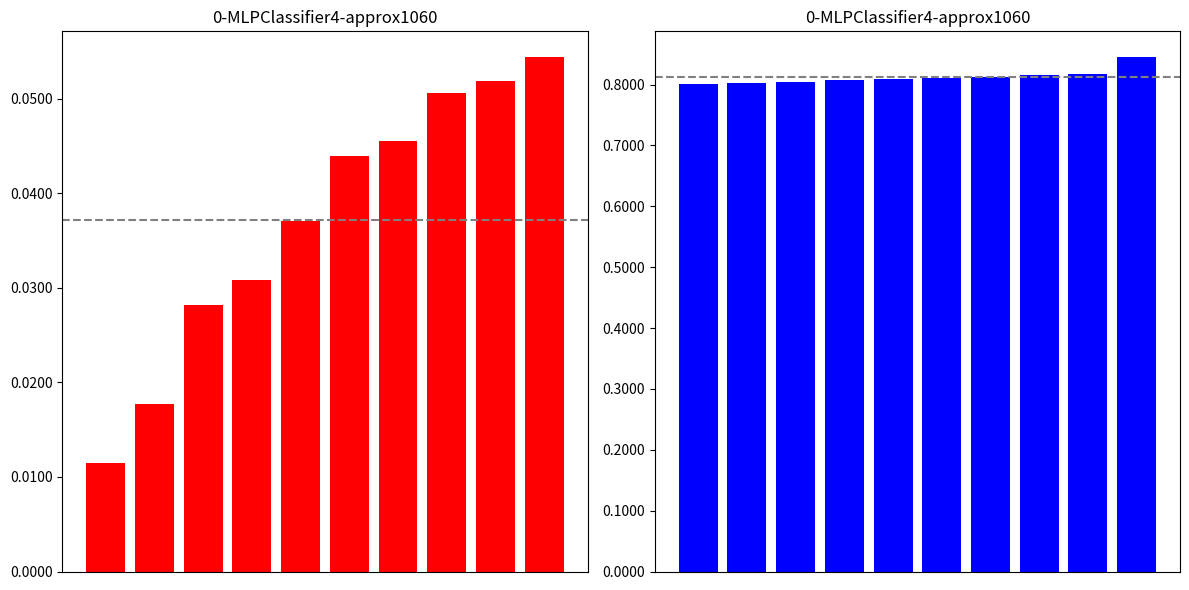

What is the sum of the First_Noticeable_Increase_Cumulative_Value values at 2 and 3?

0.1